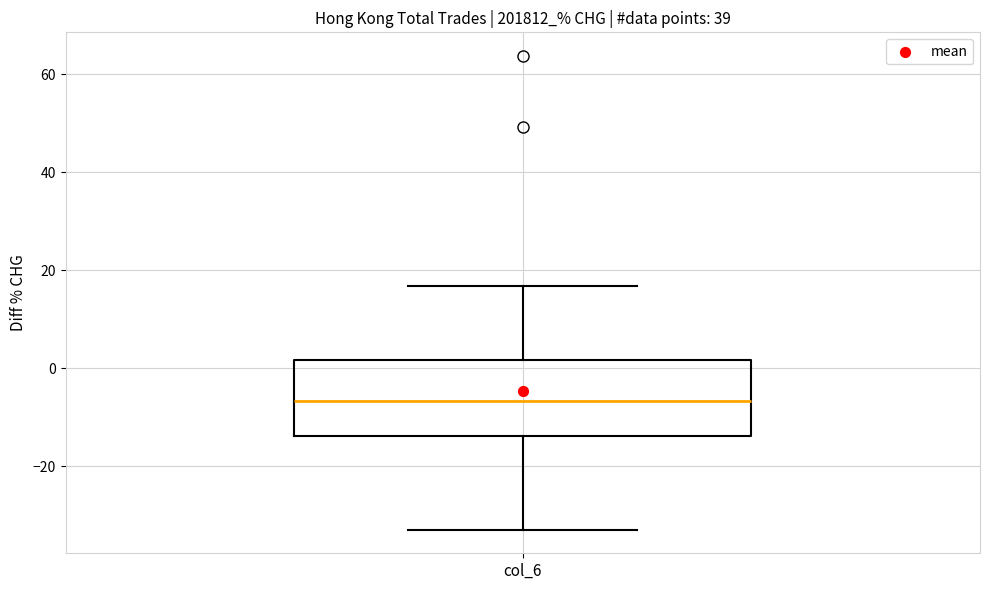

Transcribe this box plot: give where the median line is, the range the box spans, and where the two whiskers end, as read against the y-axis. The values are not printed on the chart, so give them approximately, as read against the axis.

median -6, box -14 to 2, whiskers -32 to 16